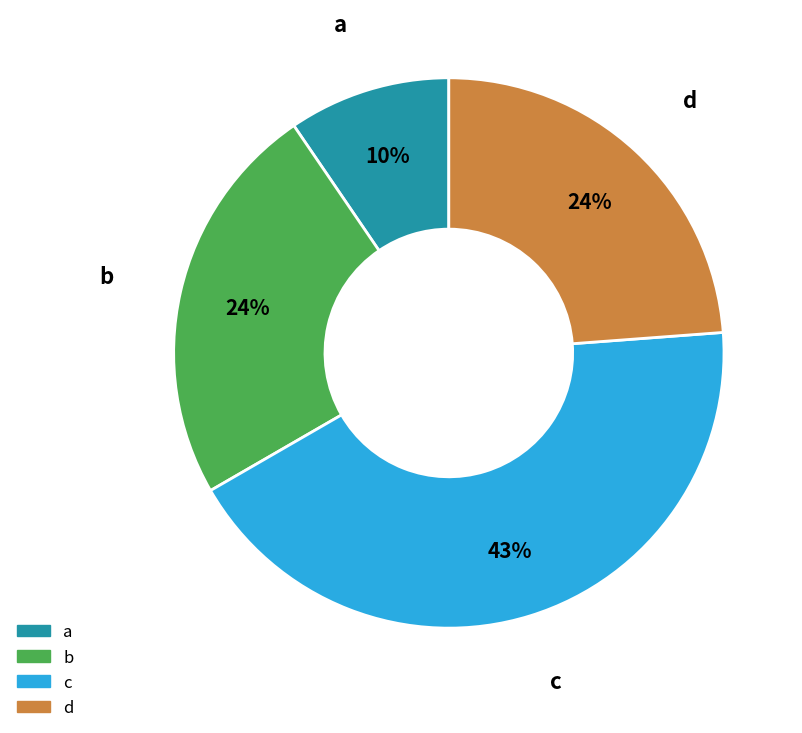

Is there a majority slice in this chart?

No